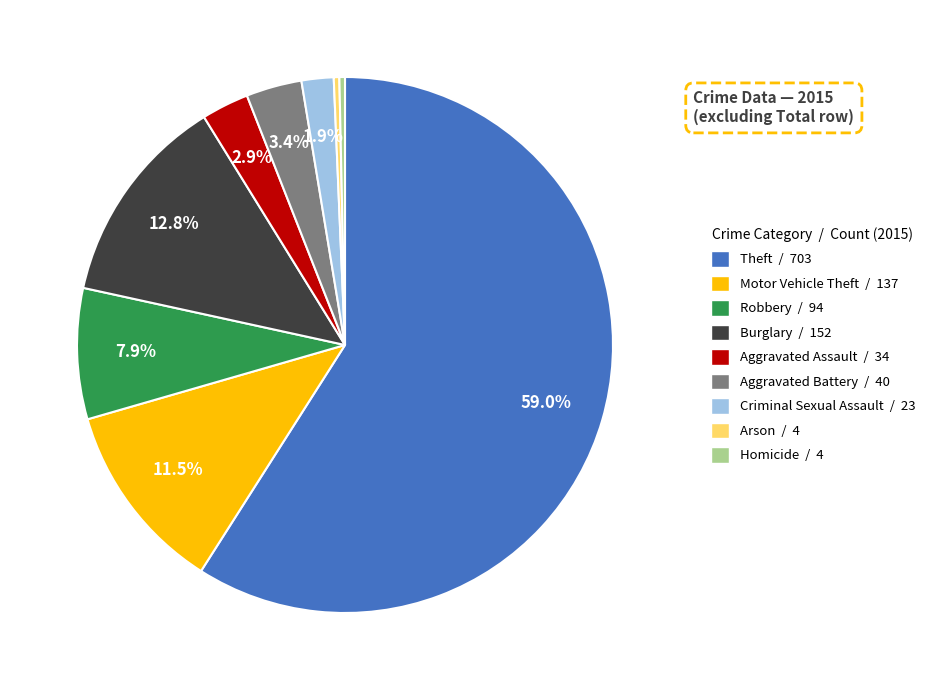

What percentage is NOT represented by Aggravated Assault?

97.1%